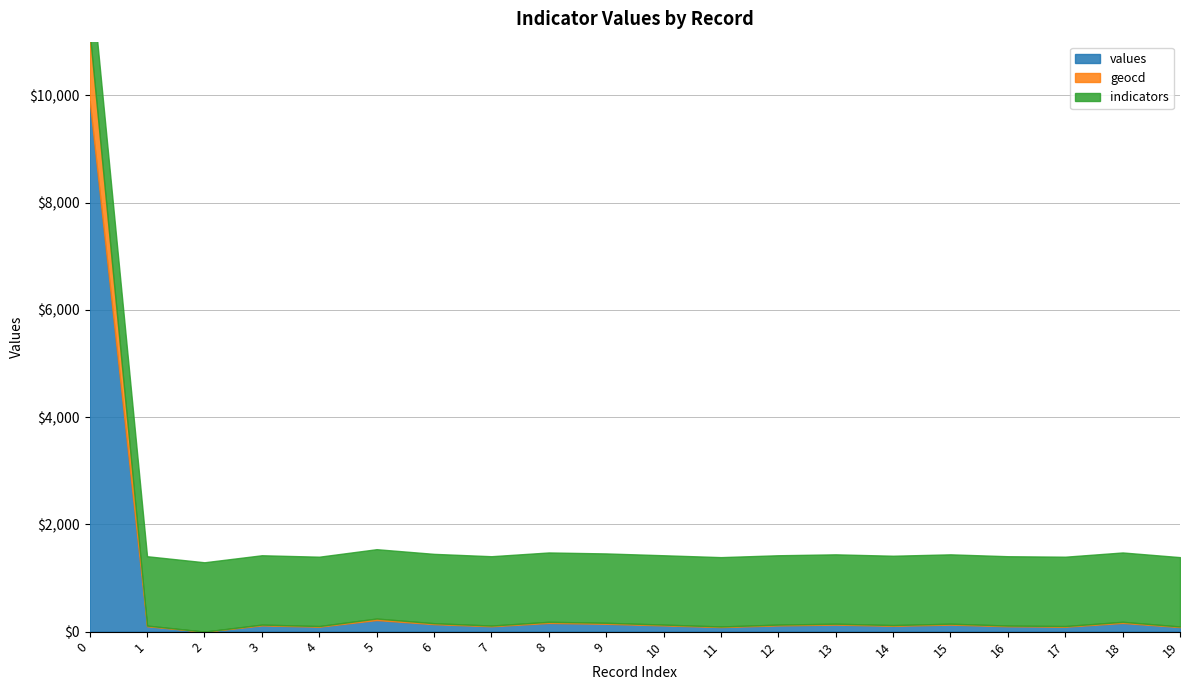

The values series shows 108 at 14. True or false?

True